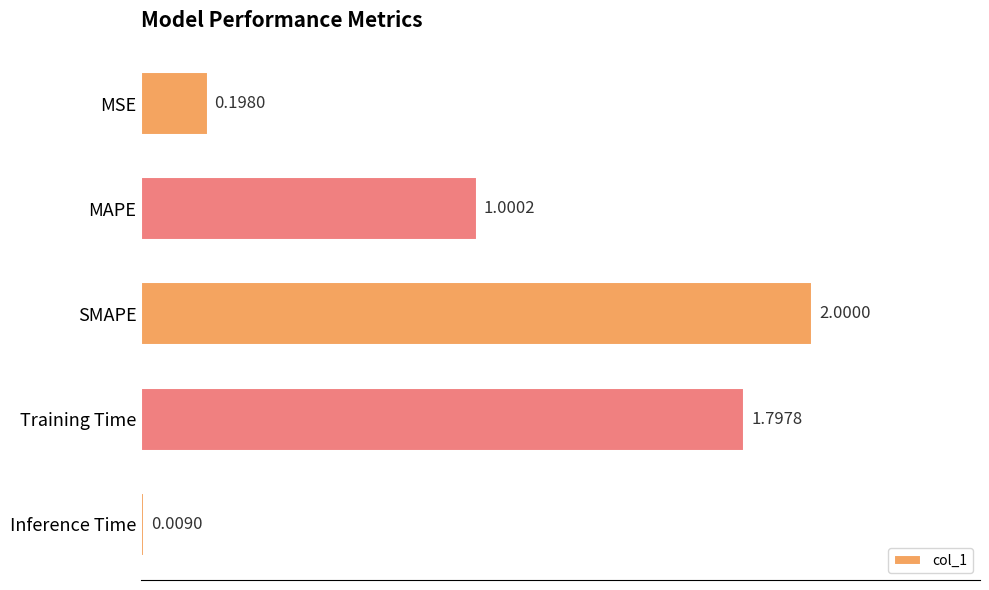

At which category does the chart reach its peak across all series?

SMAPE